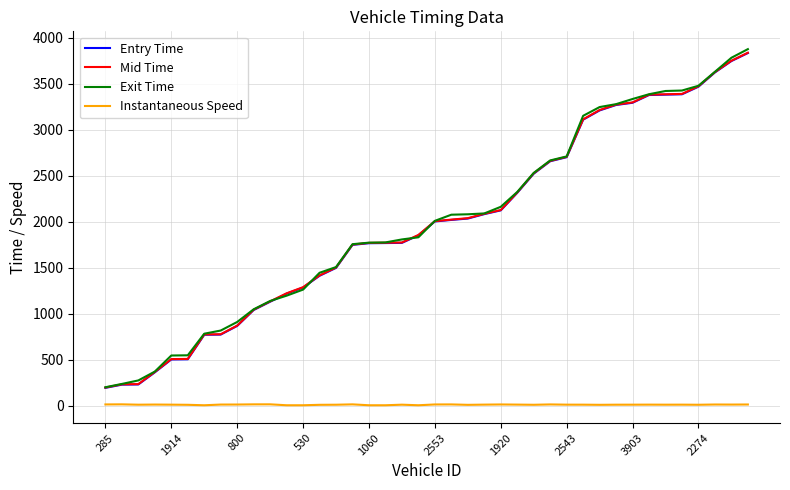

True or false: Instantaneous Speed and Exit Time intersect in this chart.

False